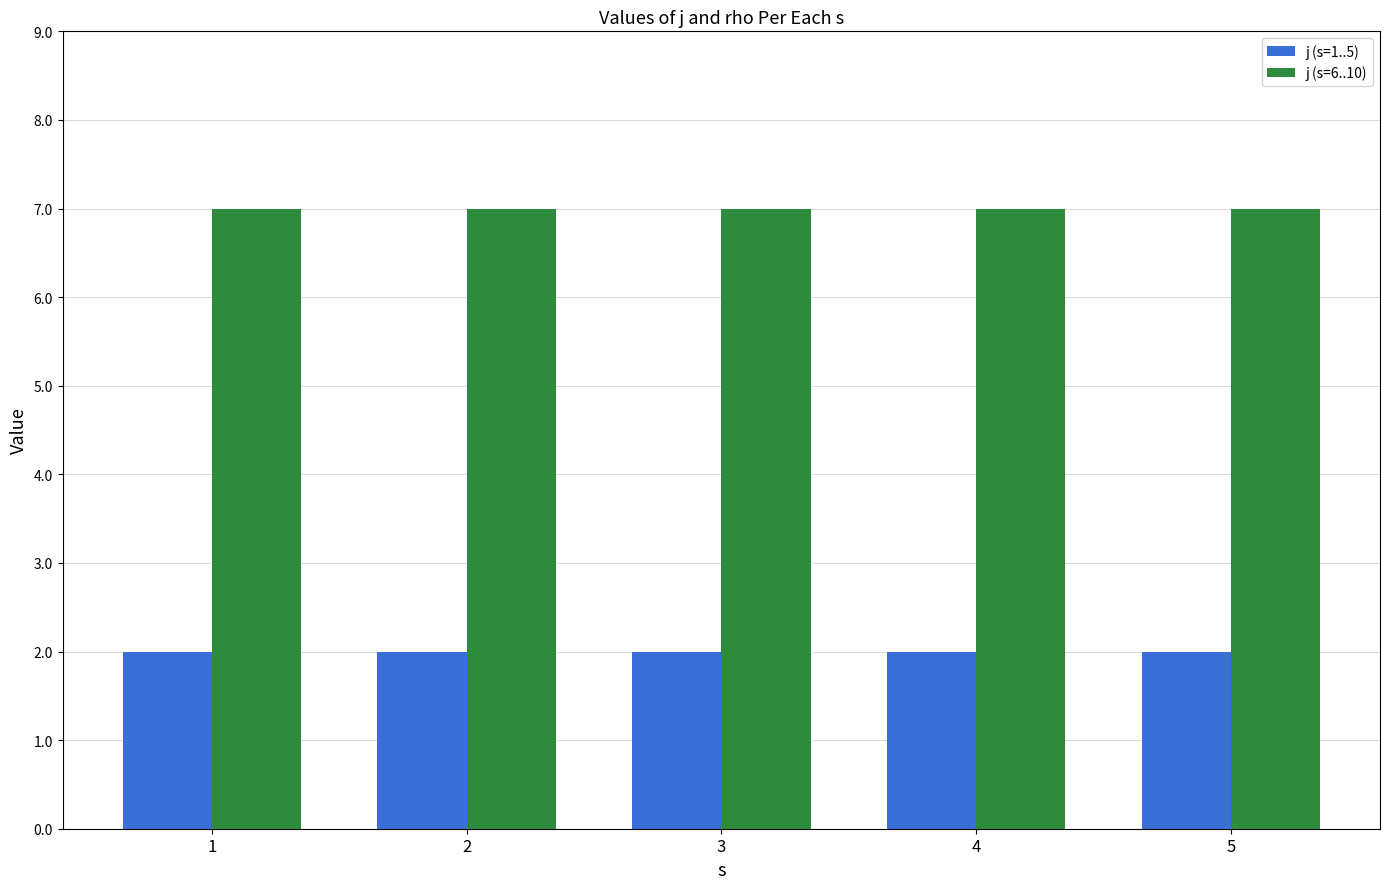

The j (s=1..5) series shows 2 at 3. True or false?

True